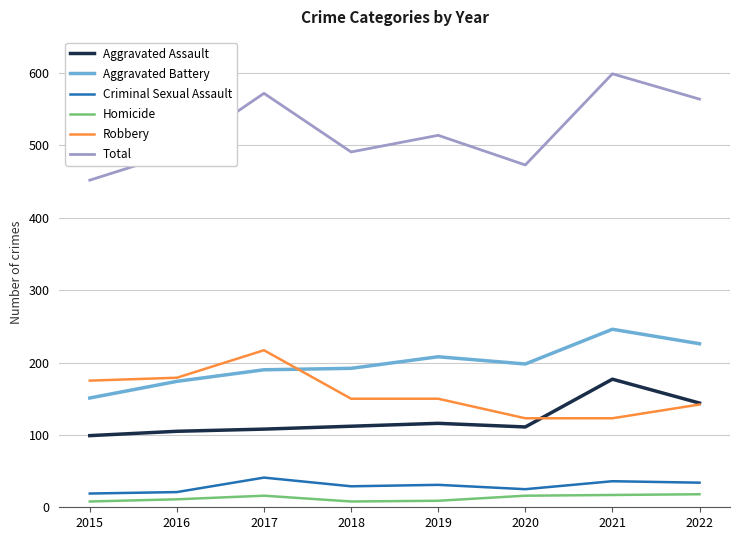

What is the spread (max minus min) of values at 2022?

546